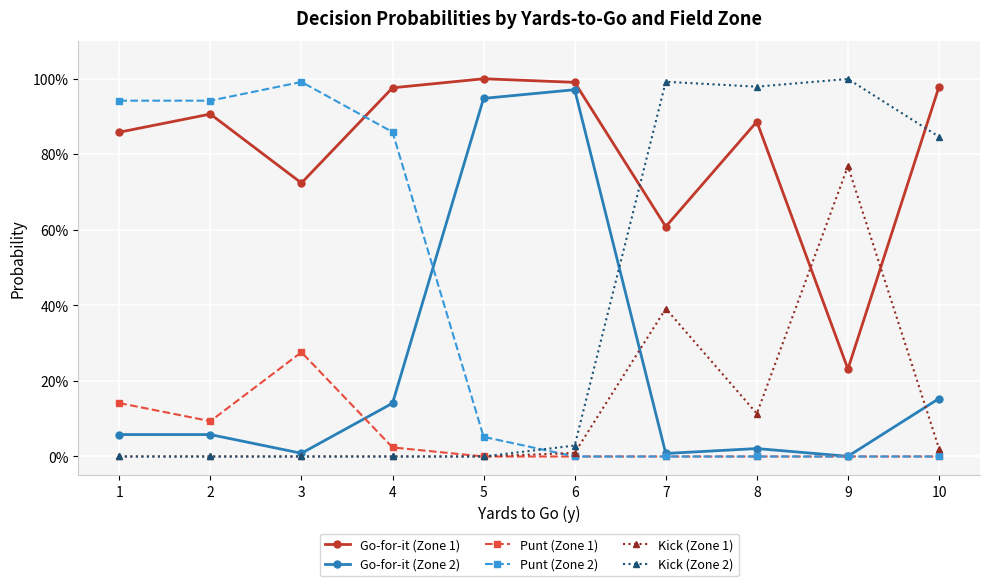

Which series has the largest total across all categories?

Go-for-it (Zone 1)